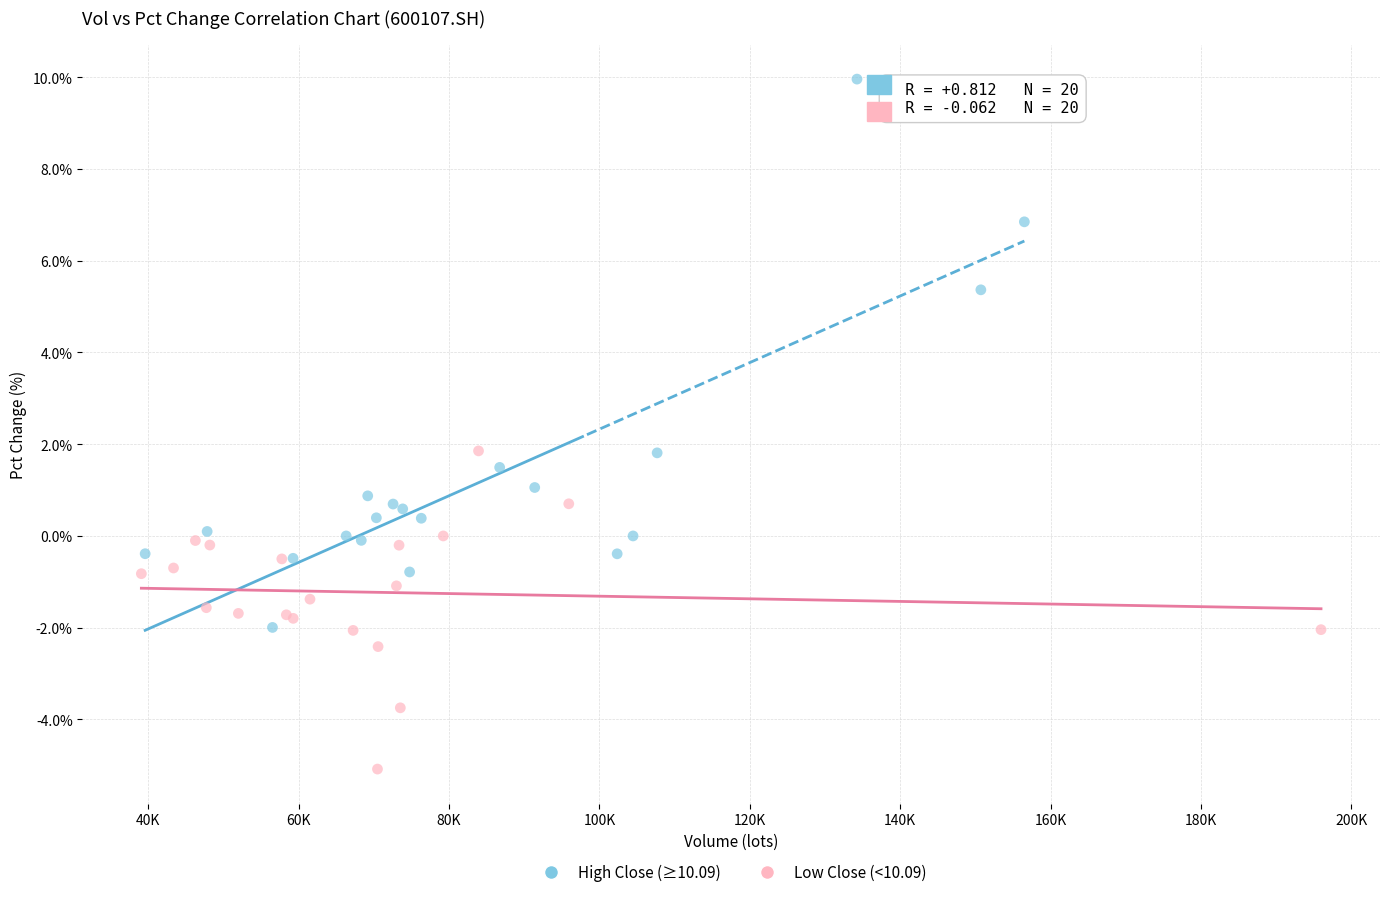

Which series has the largest Y range (max minus min)?

High Close (≥10.09)